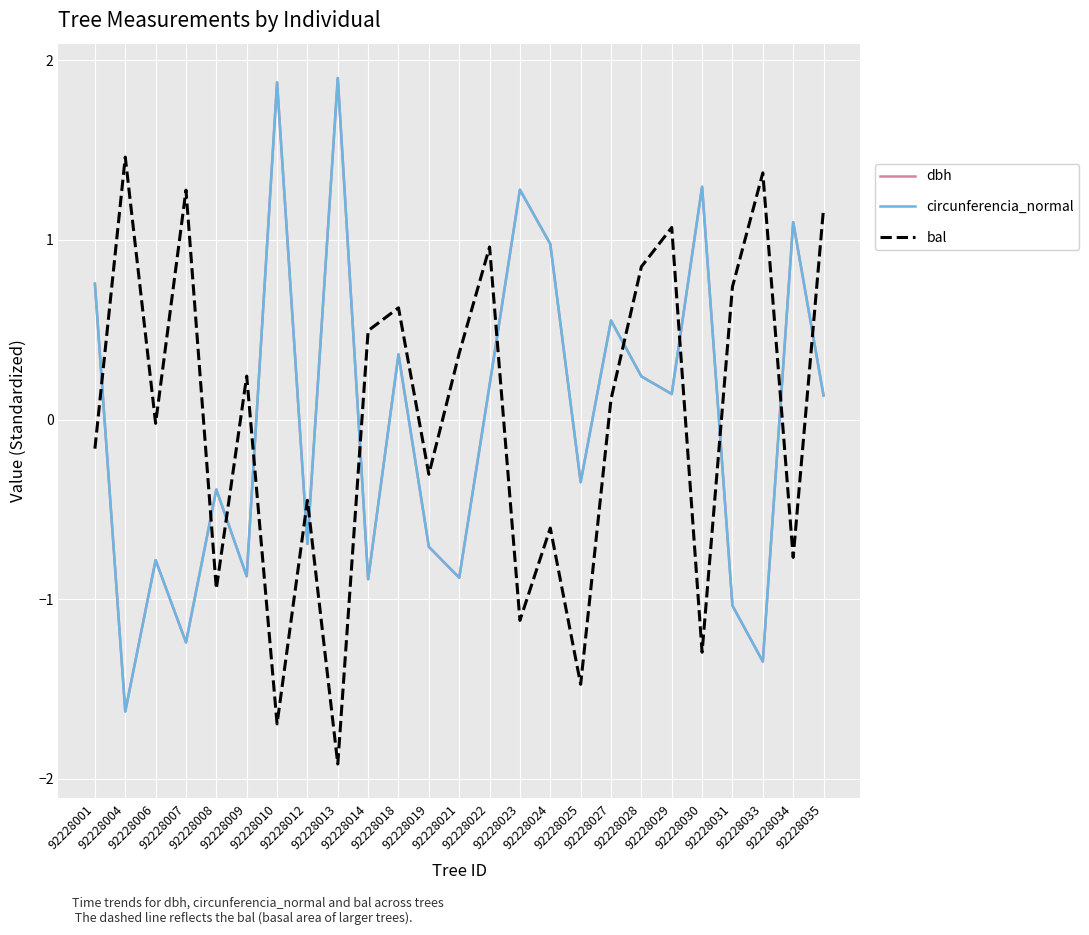

Between 92228001 and 92228030, which series saw the biggest shift?

bal